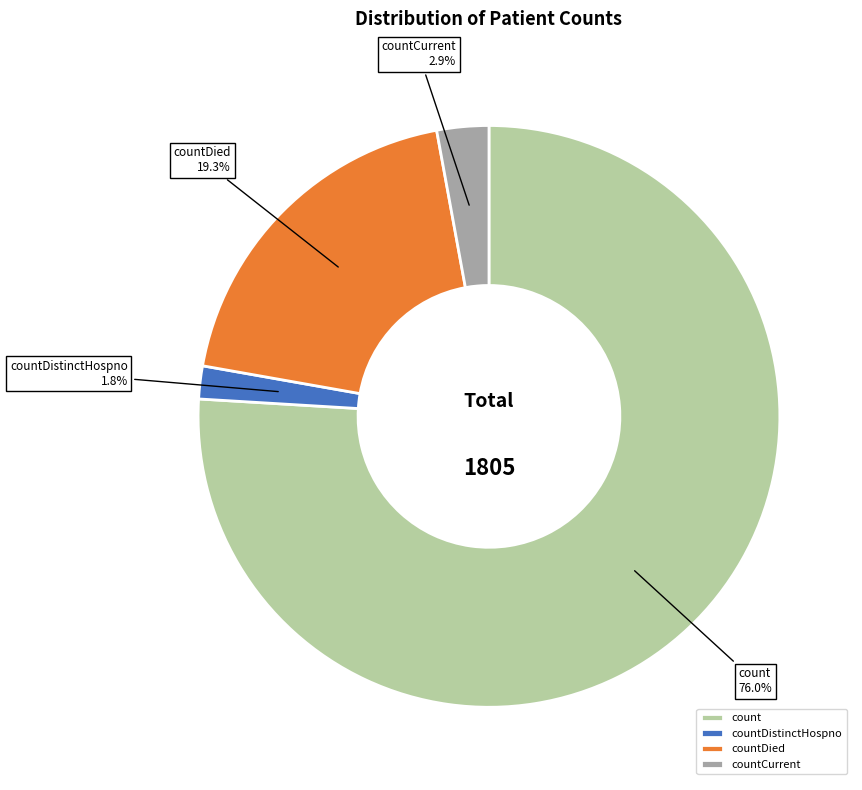

How many segments does this pie chart have?

4